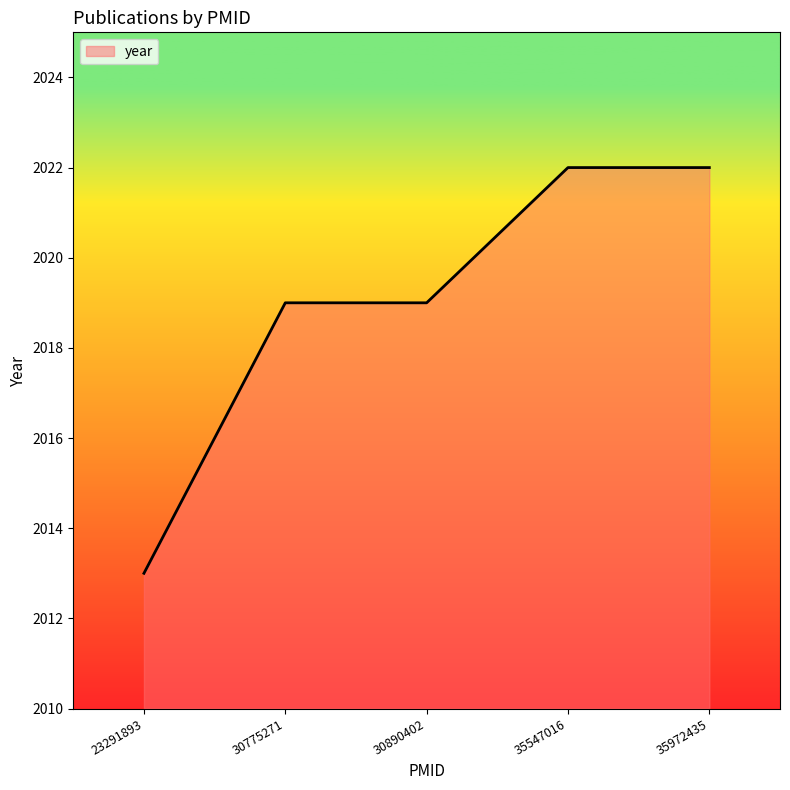

What is the change in value from 23291893 to 30890402?

+6